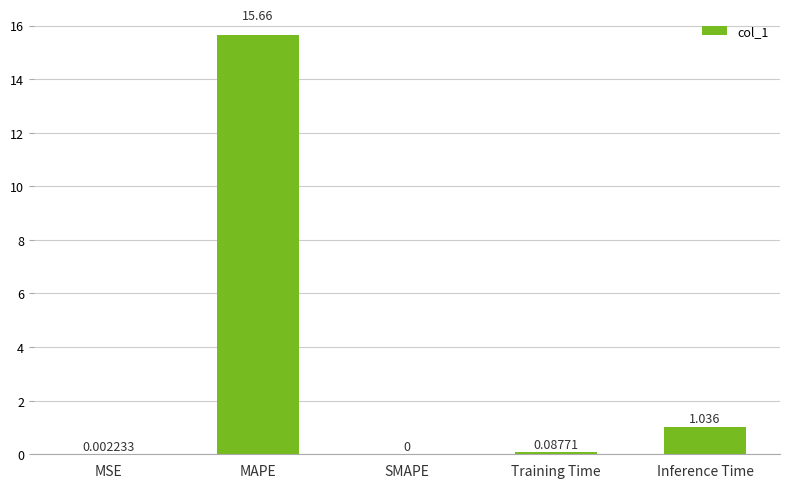

Which label corresponds to the largest value in the chart?

MAPE